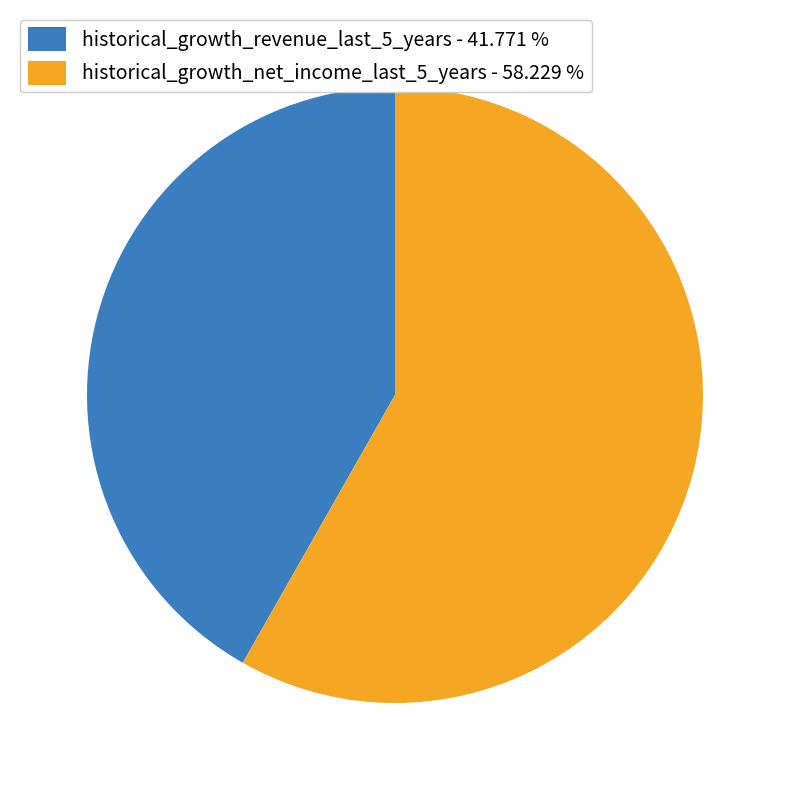

Do historical_growth_net_income_last_5_years and historical_growth_revenue_last_5_years together represent more than half of the pie?

Yes